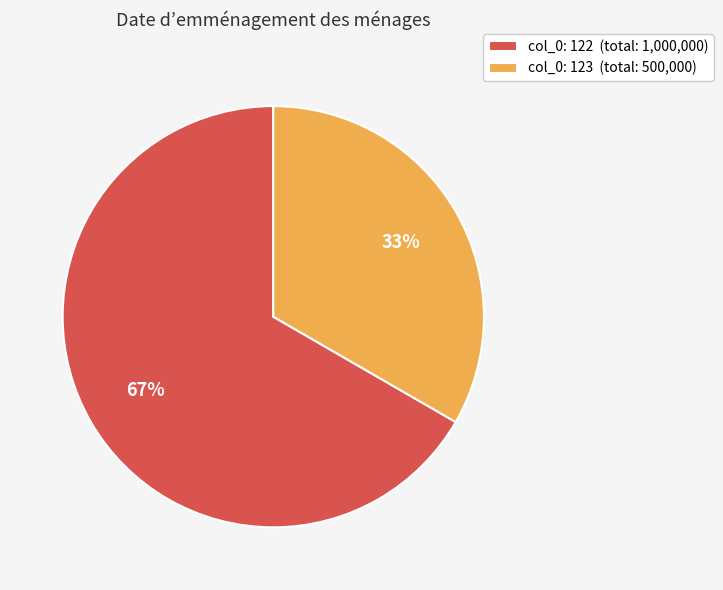

Approximately how many times larger is the value at col_0: 122 (total: 1,000,000) compared to col_0: 123 (total: 500,000)?

2.0